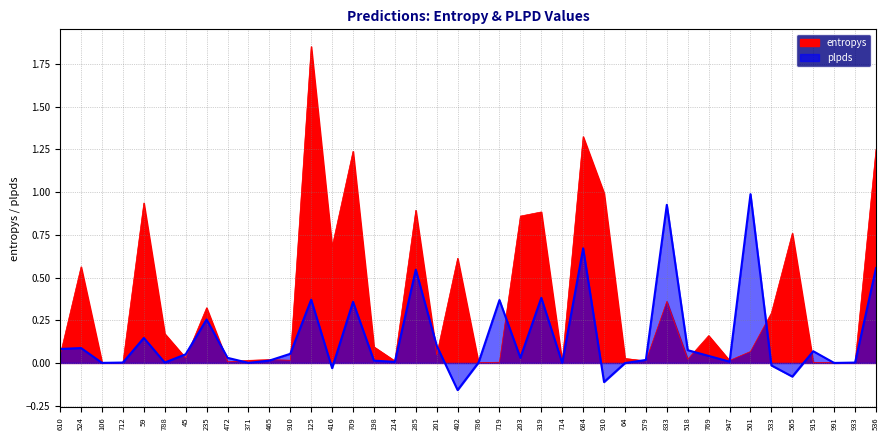

Reading right to left, extract all data points from this chart.

entropys: 536=1.3	933=0.0	991=0.0	915=0.0	565=0.8	533=0.3	501=0.1	947=0.0	769=0.2	518=0.0	833=0.4	579=0.0	64=0.0	910=1.0	684=1.3	714=0.0	319=0.9	203=0.9	719=0.0	786=0.0	402=0.6	201=0.0	285=0.9	214=0.0	198=0.1	709=1.2	416=0.7	125=1.9	910=0.0	465=0.0	371=0.0	472=0.0	235=0.3	45=0.0	788=0.2	59=0.9	712=0.0	106=0.0	524=0.6	610=0.0
plpds: 536=0.6	933=0.0	991=-0.0	915=0.1	565=-0.1	533=-0.0	501=1.0	947=0.0	769=0.0	518=0.1	833=0.9	579=0.0	64=-0.0	910=-0.1	684=0.7	714=-0.0	319=0.4	203=0.0	719=0.4	786=0.0	402=-0.2	201=0.1	285=0.5	214=0.0	198=0.0	709=0.4	416=-0.0	125=0.4	910=0.1	465=0.0	371=0.0	472=0.0	235=0.3	45=0.1	788=0.0	59=0.1	712=0.0	106=0.0	524=0.1	610=0.1